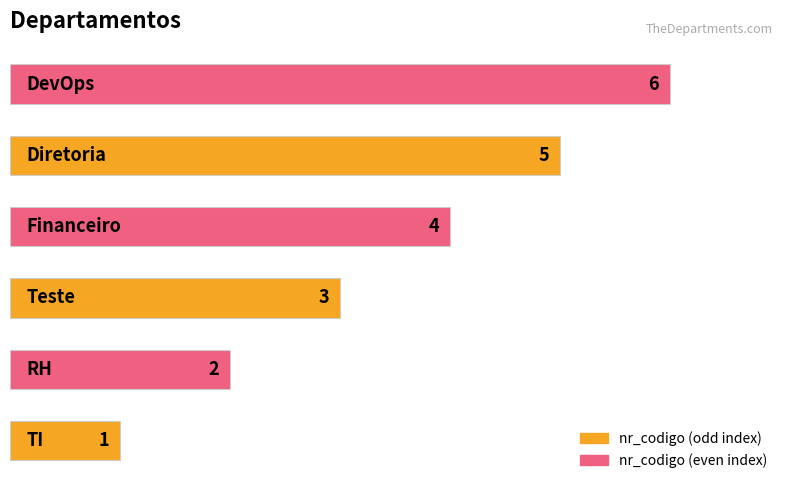

Count the values in the range 2 to 5.

4